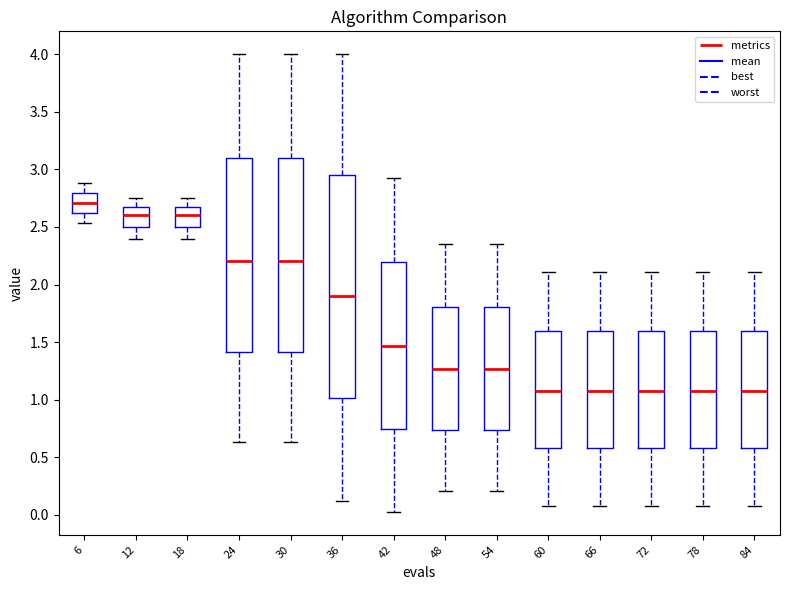

Where does the lower whisker of the box at x = 30 end on the y-axis? The values are not printed on the chart, so give them approximately, as read against the axis.

0.65